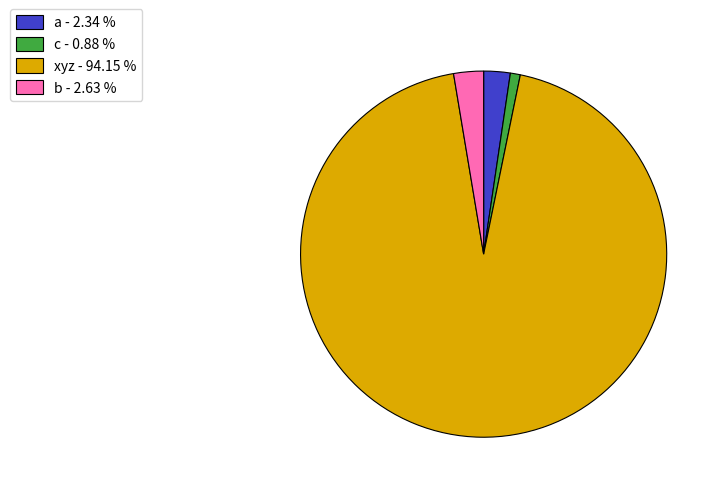

Which slice represents more than half of the pie?

xyz